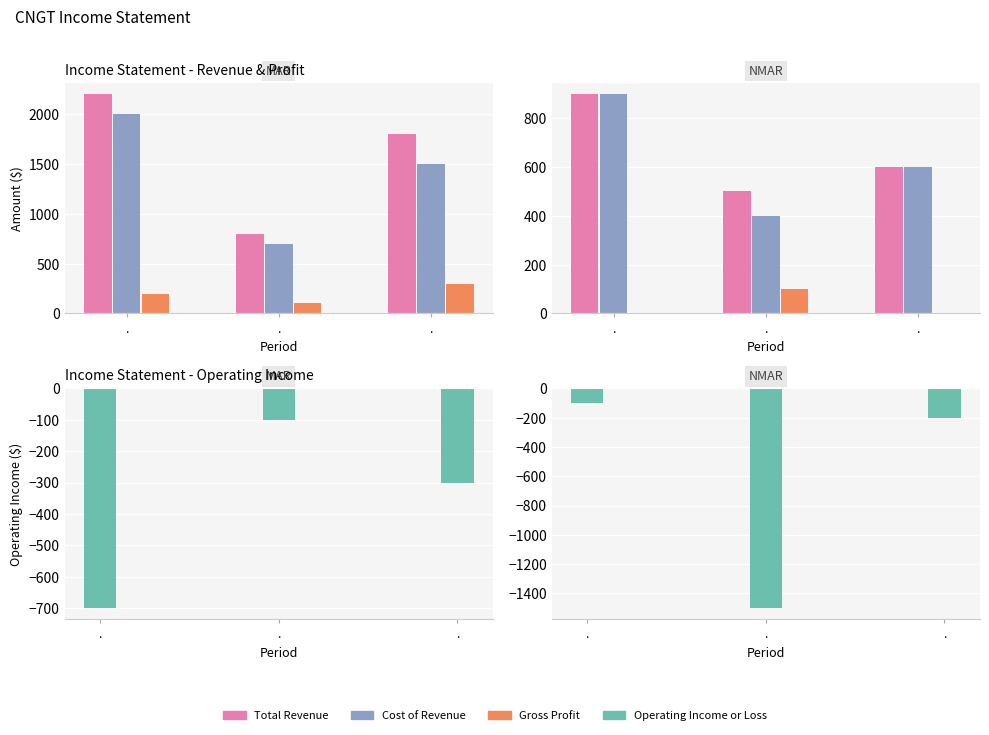

What is the difference between the Gross Profit values at . and .?

100